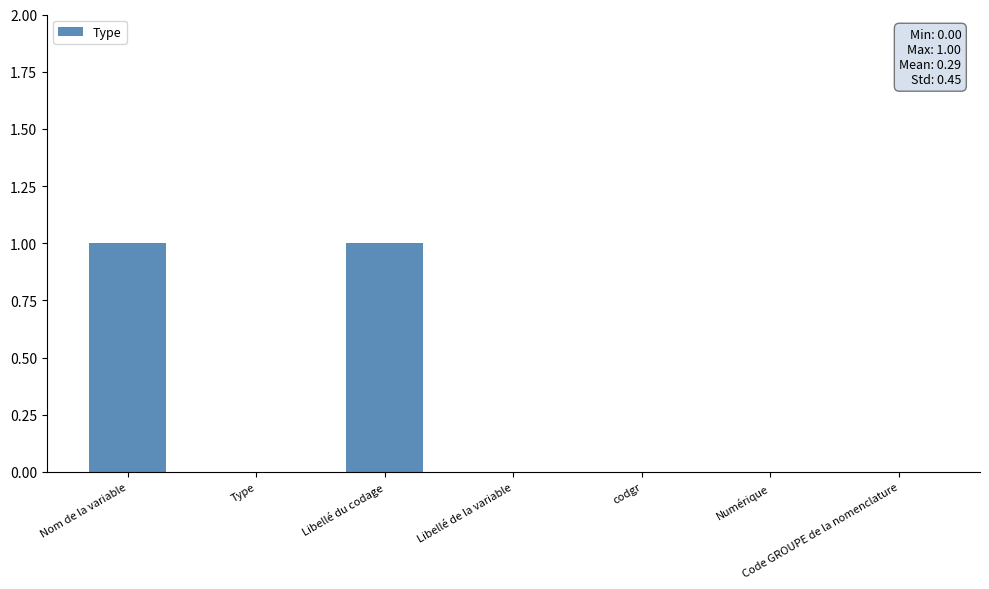

How many data points does each series have?

7